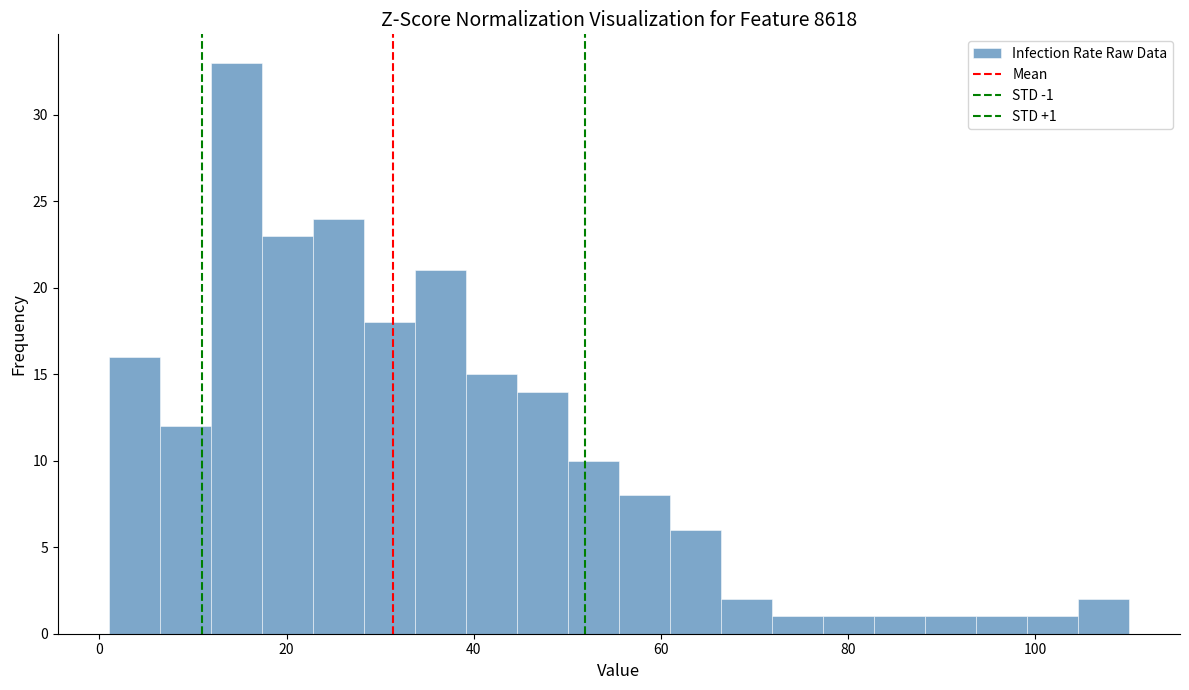

Around what value on the x-axis is the tallest bar? Give the approximate position of its centre, as read against the axis.

14